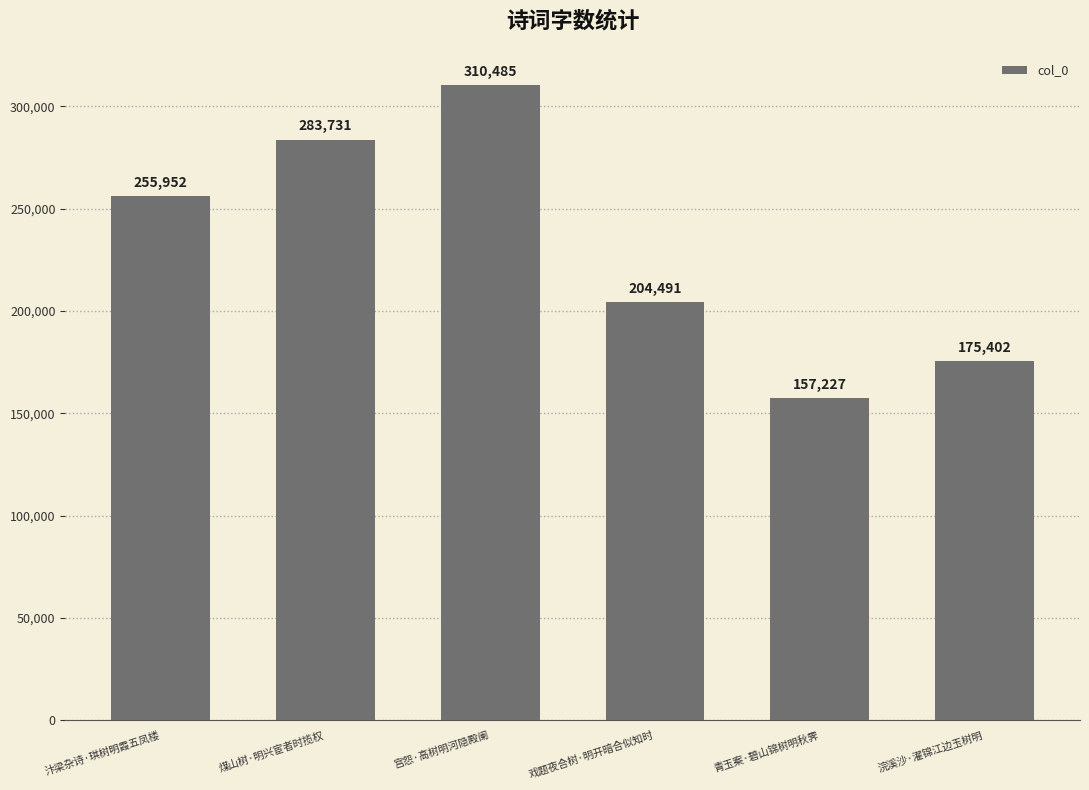

List the labels in order of value, largest first.

宫怨·高树明河隐殿阑, 煤山树·明兴宦者时揽权, 汴梁杂诗·琪树明霞五凤楼, 戏题夜合树·明开暗合似知时, 浣溪沙·濯锦江边玉树明, 青玉案·碧山锦树明秋霁